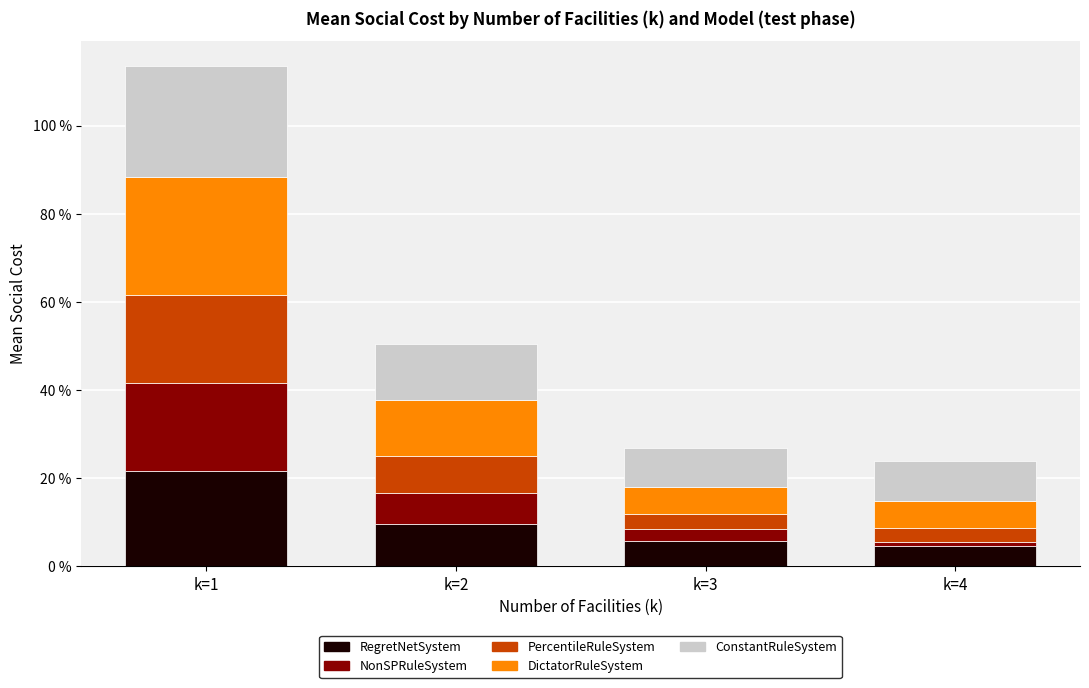

Does the chart contain any negative values?

No